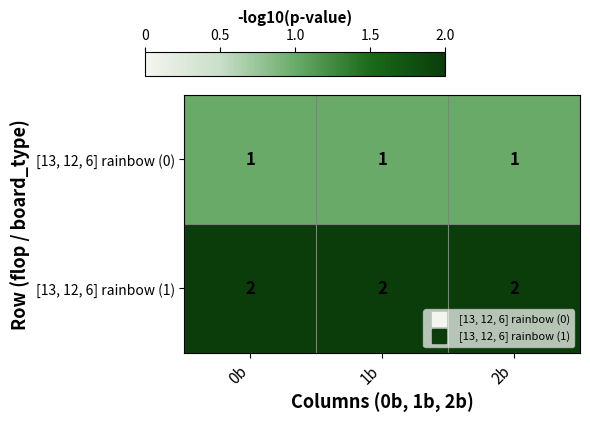

Count the number of data series in this chart.

2